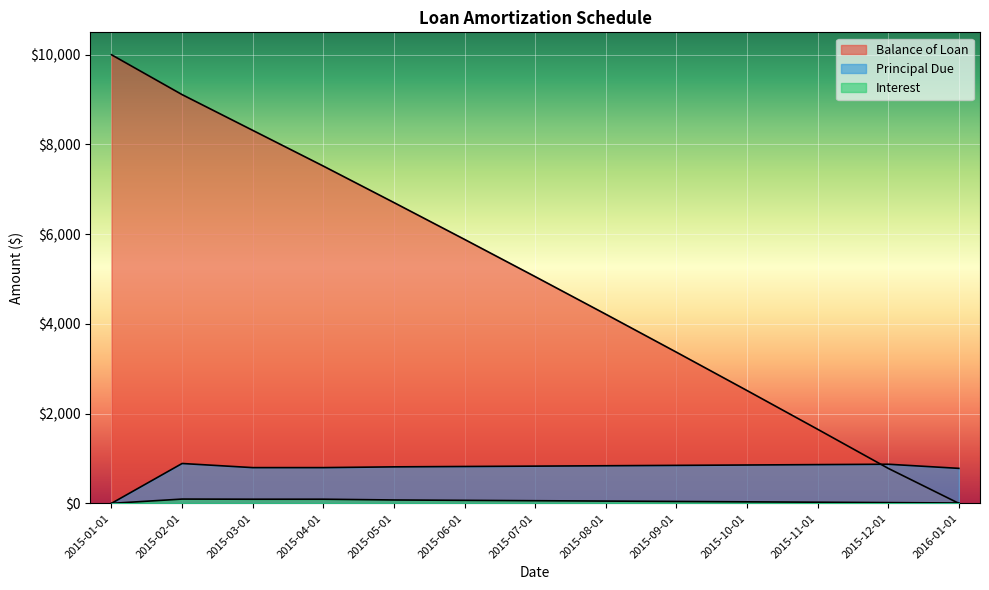

How many lines are shown in the chart?

3